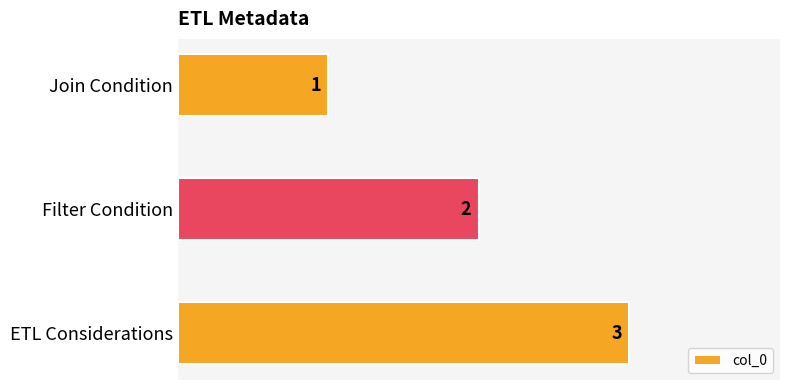

Does the chart contain stacked bars?

No